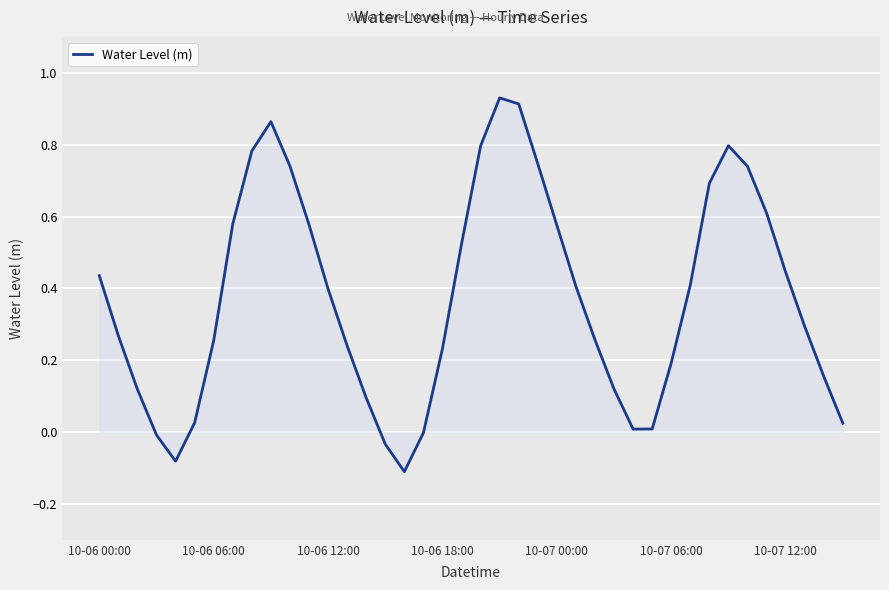

What is the difference between the maximum and minimum values?

1.0